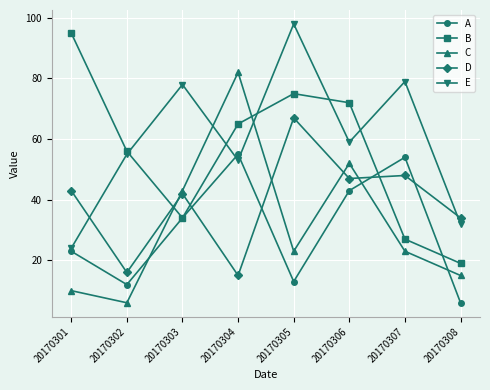

At which label does B first exceed 65?

20170301